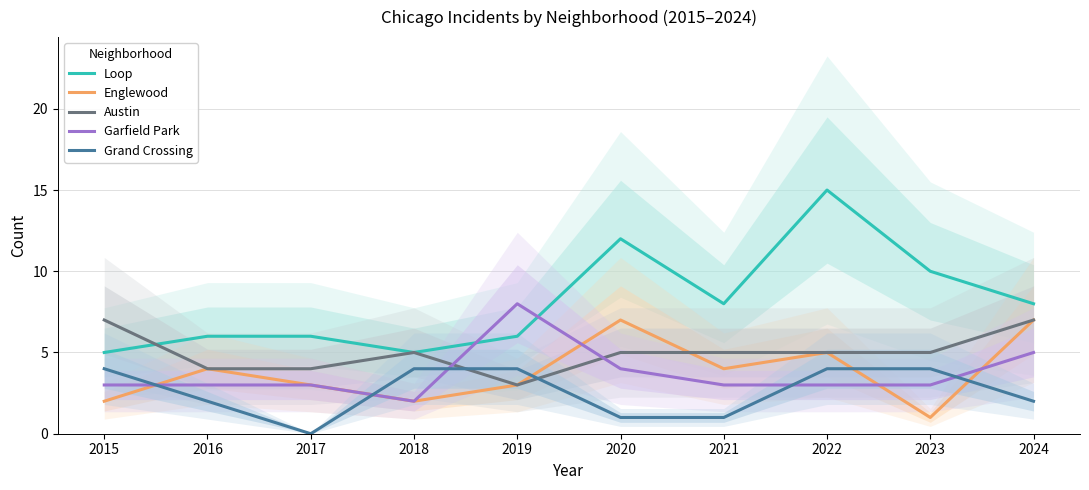

What are all the series names shown in the legend?

Loop, Englewood, Austin, Garfield Park, Grand Crossing